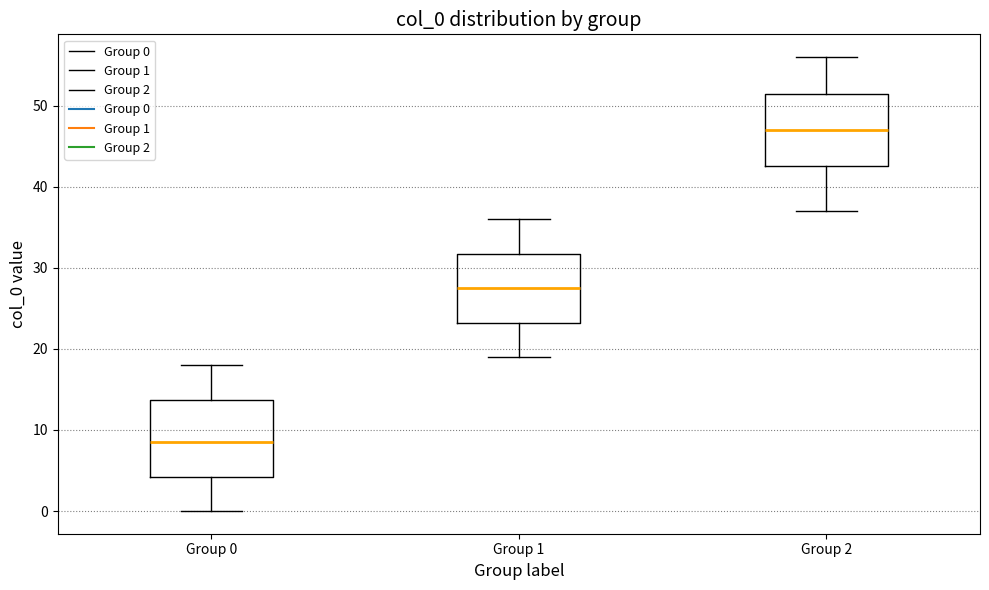

Which box has the highest median line?

Group 2